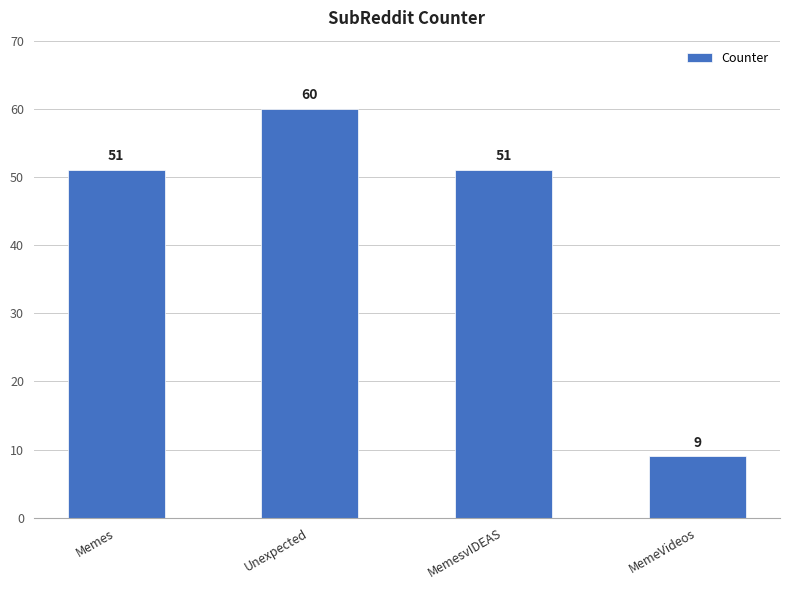

Which category has the lowest value across all series?

MemeVideos